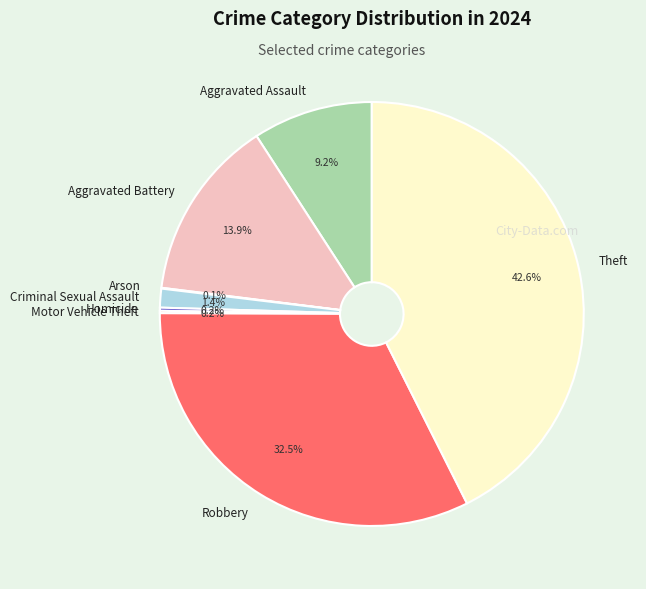

Is it true that Theft is 36% of the pie?

False